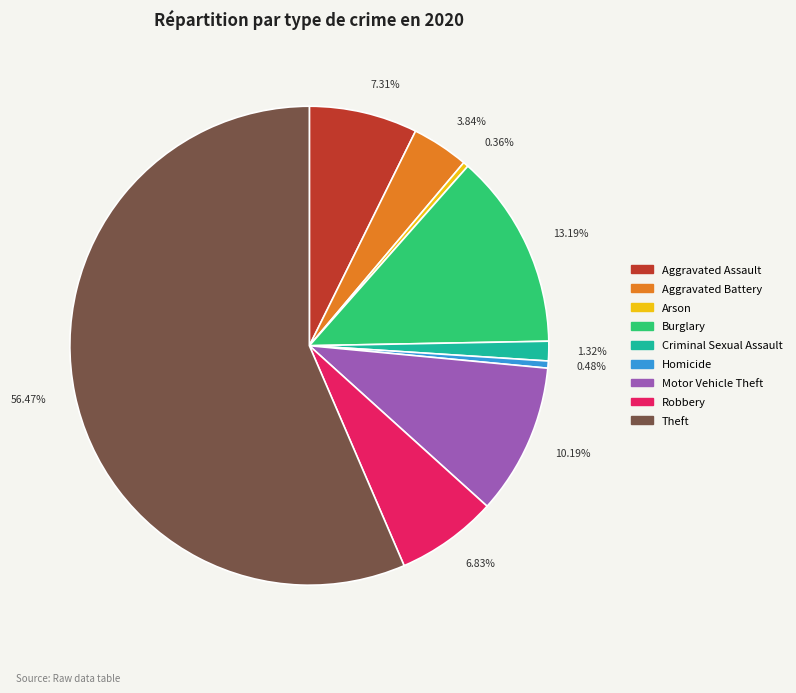

What is the ratio of the value at 7.31% to the value at 1.32%?

5.5